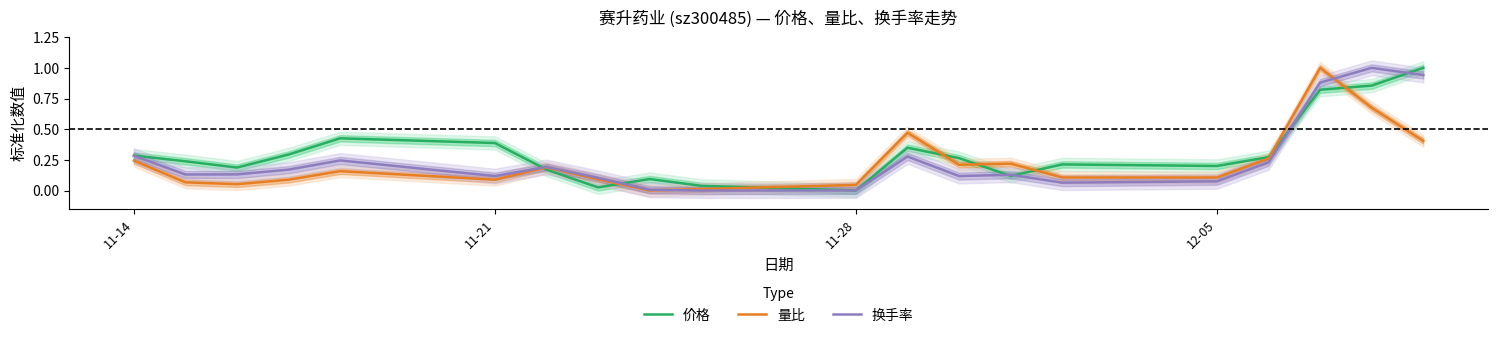

Is this an area chart (filled region under the line)?

No